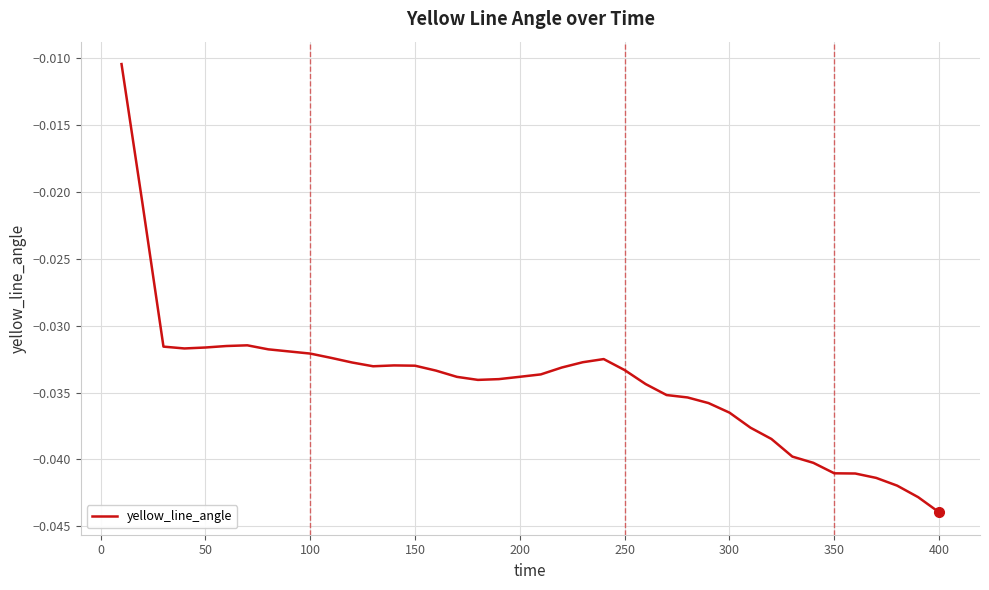

What is the sum of all values?

-1.4